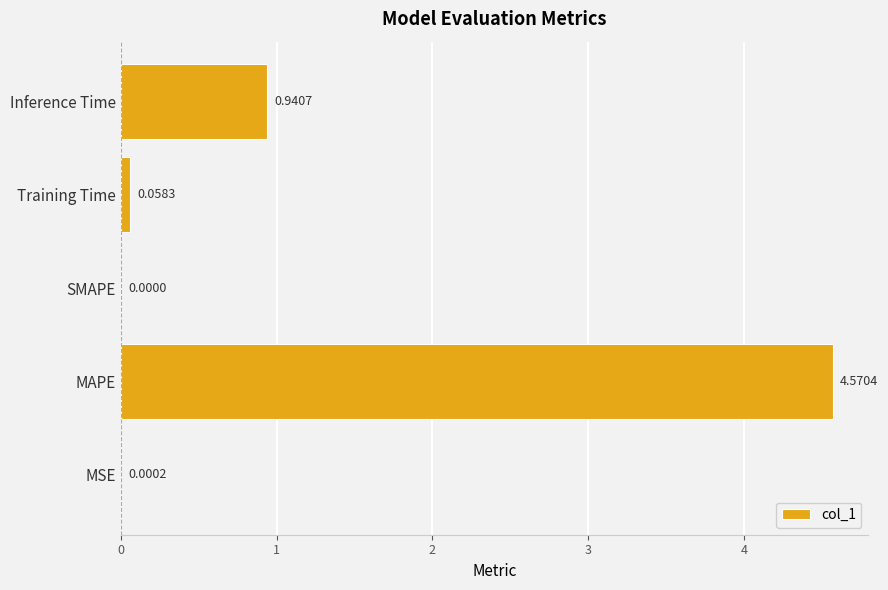

Which label corresponds to the largest value in the chart?

MAPE